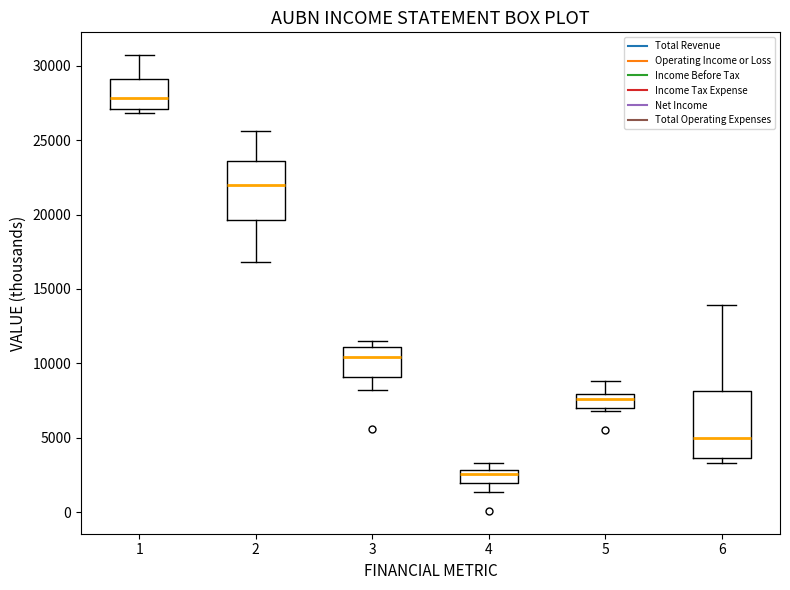

Which box has the highest median line?

1